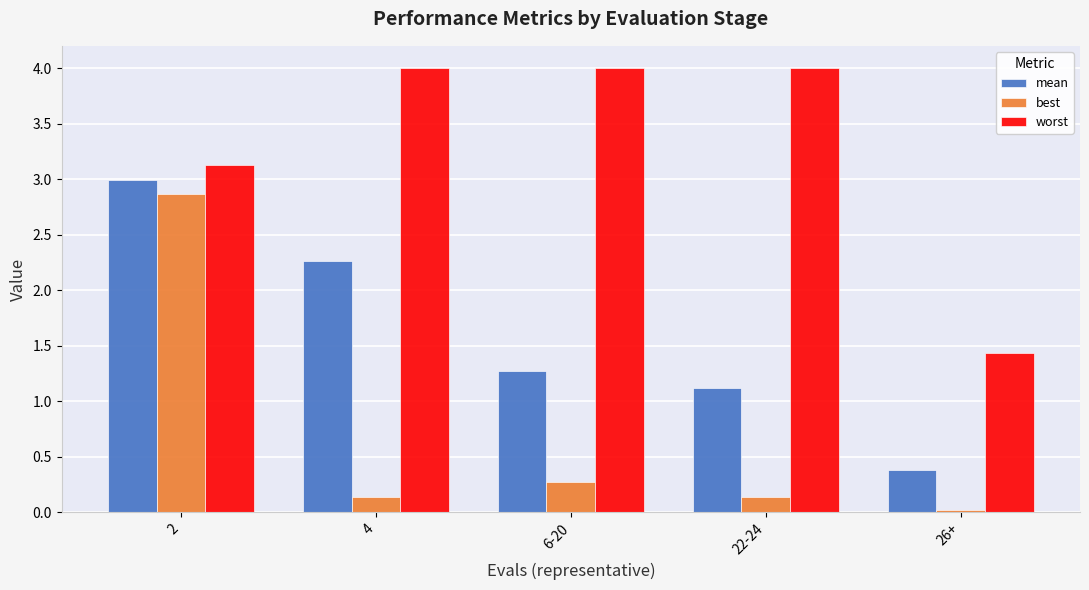

At which label does worst first exceed 3?

2